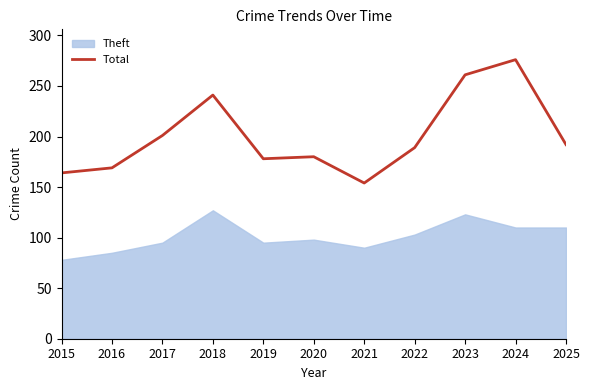

Where is the first local maximum?

2018